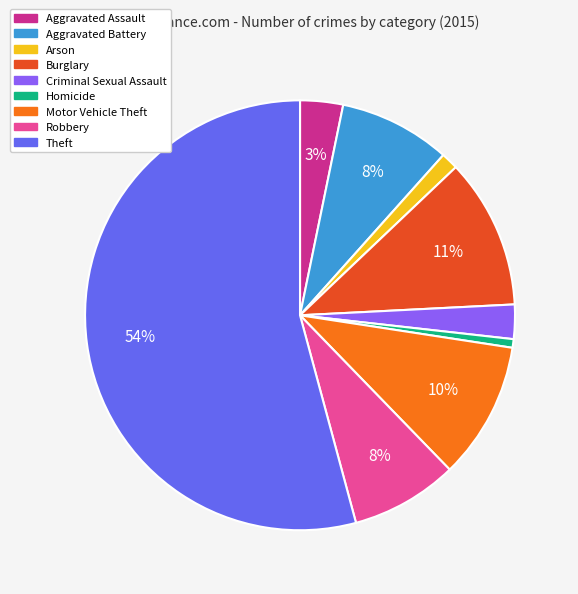

Does any single category account for the majority?

Yes